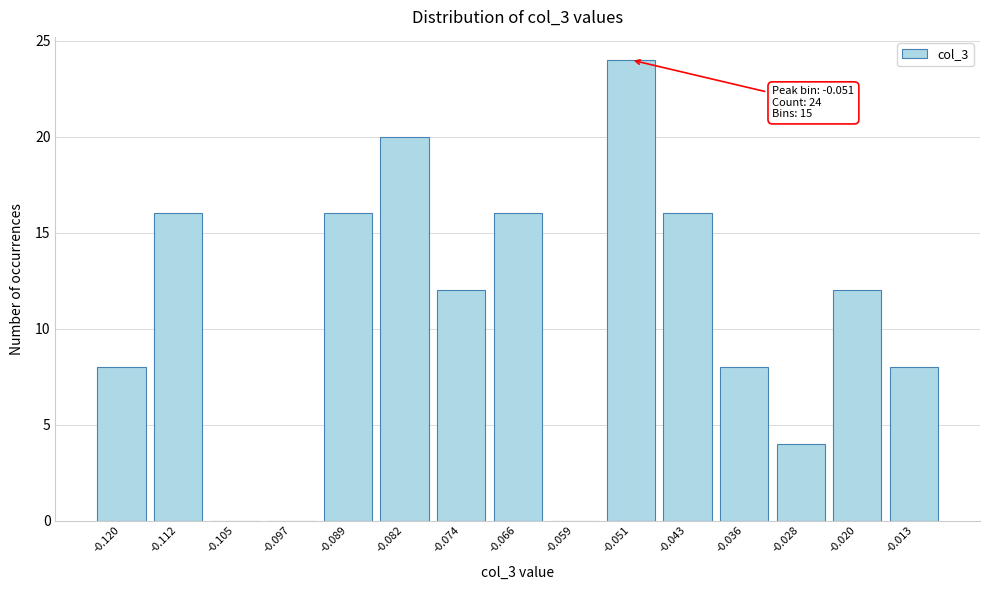

Reading right to left, extract all data points from this chart.

-0.013=8	-0.020=12	-0.028=4	-0.036=8	-0.043=16	-0.051=24	-0.059=0	-0.066=16	-0.074=12	-0.082=20	-0.089=16	-0.097=0	-0.105=0	-0.112=16	-0.120=8